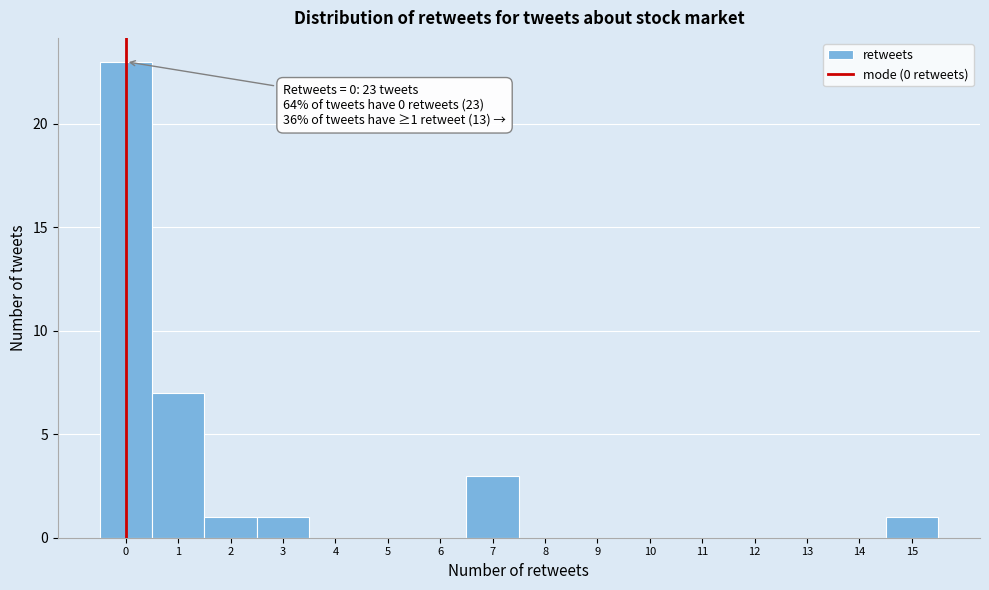

Which range on the x-axis has the tallest bar?

-0.5 to 0.5